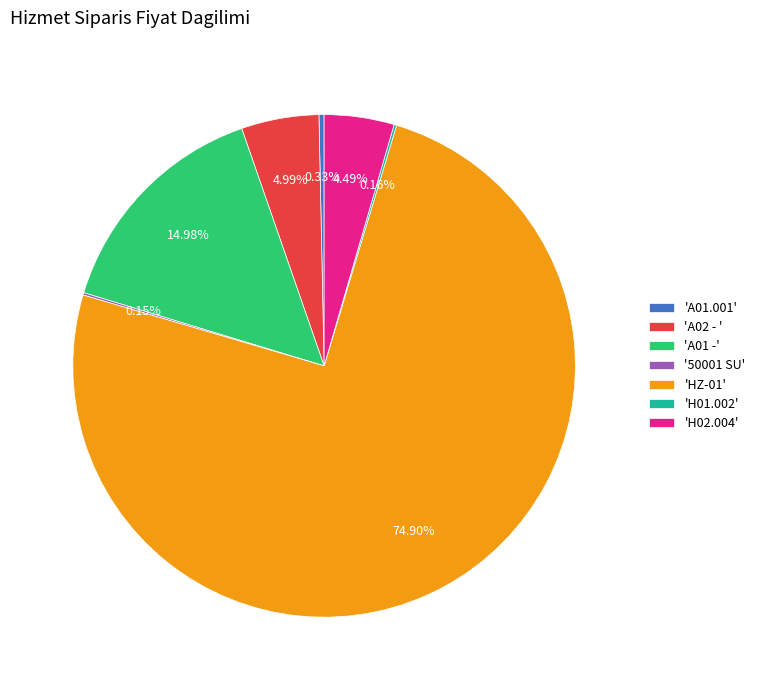

Combined, do 'A02 - ' and 'HZ-01' account for over 50%?

Yes